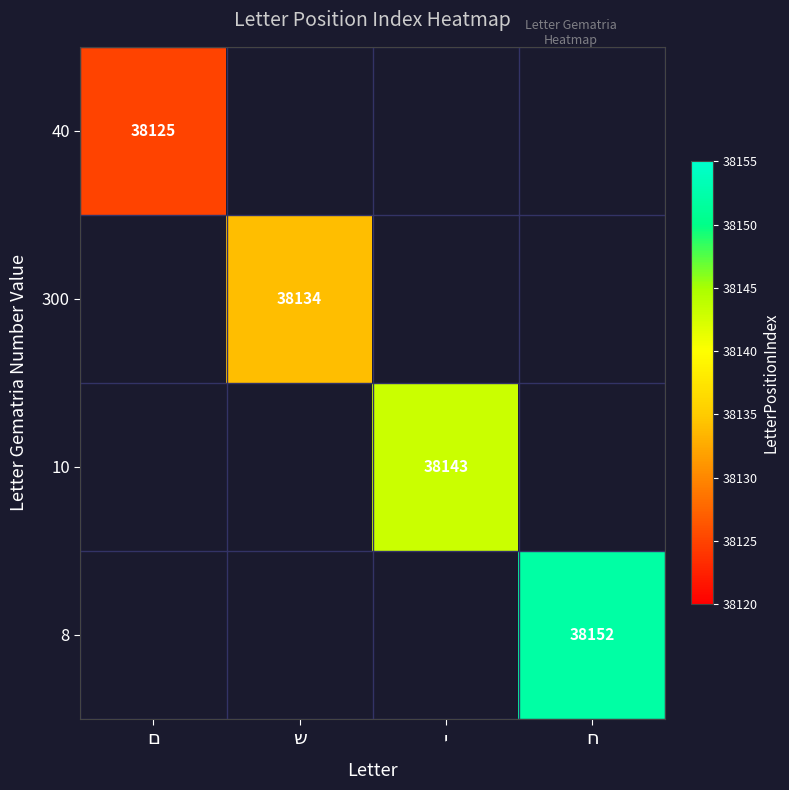

Rank the series by their maximum value, from lowest to highest.

40, 300, 10, 8